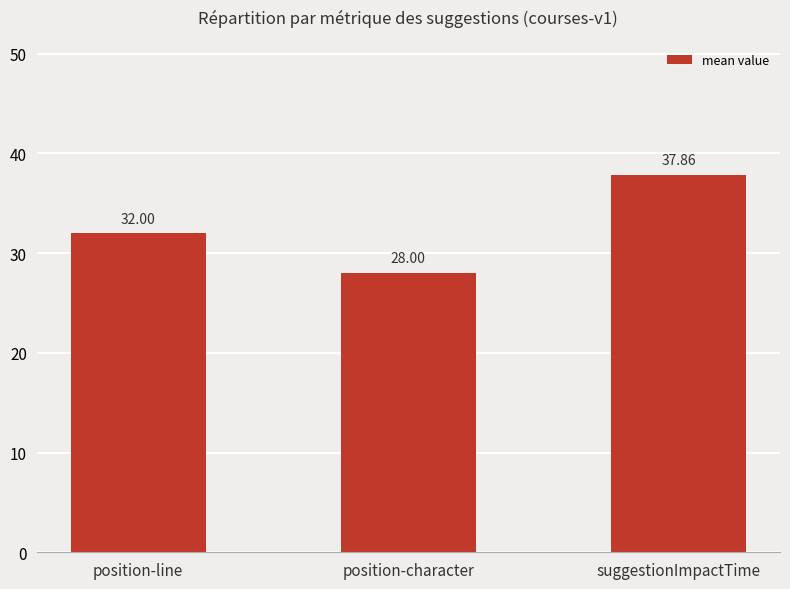

Reading left to right, list all the values displayed in this chart.

position-line=32.0	position-character=28.0	suggestionImpactTime=37.9